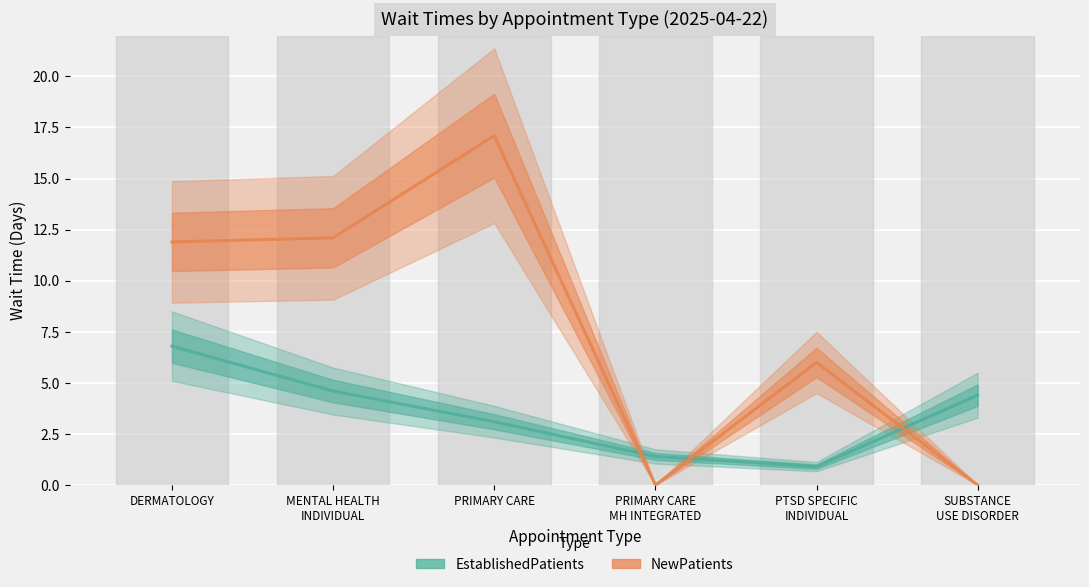

At how many categories does at least one series exceed 1?

6